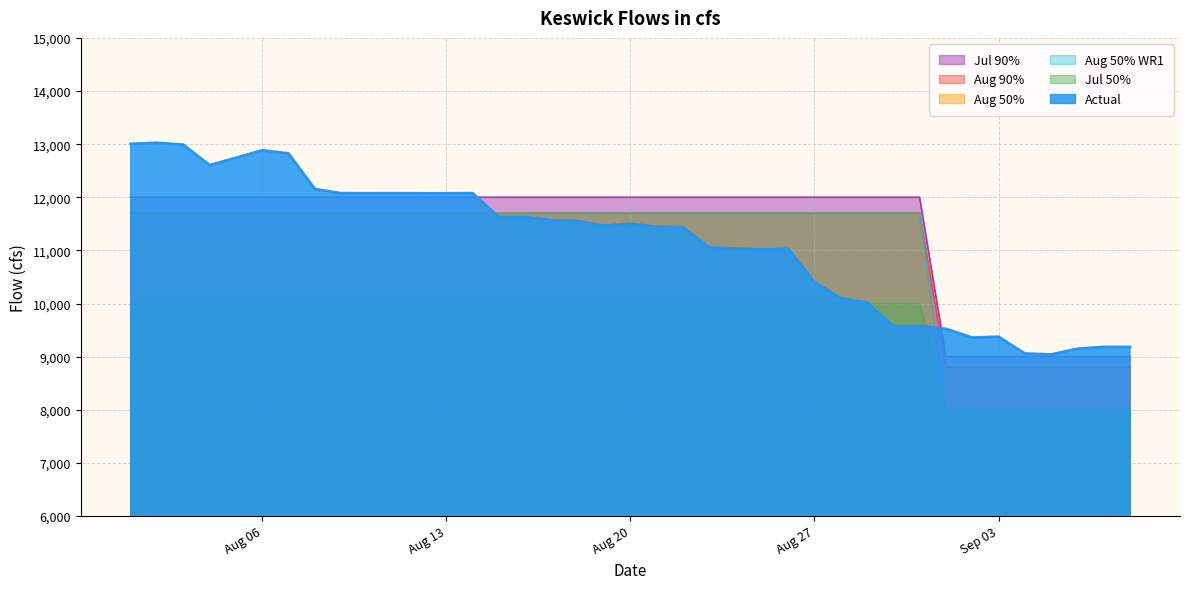

Reading right to left, what are all the values shown in this chart?

Actual: 9183	9183	9149	9042	9059	9375	9359	9523	9578	9573	10020	10098	10403	11030	11016	11037	11054	11436	11444	11504	11464	11554	11570	11629	11626	12077	12074	12074	12076	12075	12077	12155	12826	12884	12743	12604	12990	13025	13006
Aug 50%: 9000	9000	9000	9000	9000	9000	9000	9000	12000	12000	12000	12000	12000	12000	12000	12000	12000	12000	12000	12000	12000	12000	12000	12000	12000	12000	12000	12000	12000	12000	12000	12000	12000	12000	12000	12000	12000	12000	12000
Aug 90%: 8800	8800	8800	8800	8800	8800	8800	8800	11700	11700	11700	11700	11700	11700	11700	11700	11700	11700	11700	11700	11700	11700	11700	11700	11700	11700	11700	11700	11700	11700	11700	11700	11700	11700	11700	11700	11700	11700	11700
Jul 50%: 8000	8000	8000	8000	8000	8000	8000	8000	11700	11700	11700	11700	11700	11700	11700	11700	11700	11700	11700	11700	11700	11700	11700	11700	11700	11700	11700	11700	11700	11700	11700	11700	11700	11700	11700	11700	11700	11700	11700
Jul 90%: 8000	8000	8000	8000	8000	8000	8000	8000	11700	11700	11700	11700	11700	11700	11700	11700	11700	11700	11700	11700	11700	11700	11700	11700	11700	11700	11700	11700	11700	11700	11700	11700	11700	11700	11700	11700	11700	11700	11700
Aug 50% WR1: 8000	8000	8000	8000	8000	8000	8000	8000	10000	10000	10000	10000	10000	10000	10000	10000	10000	10000	10000	10000	10000	10000	10000	10000	10000	10000	10000	10000	10000	10000	10000	10000	10000	10000	10000	10000	10000	10000	10000